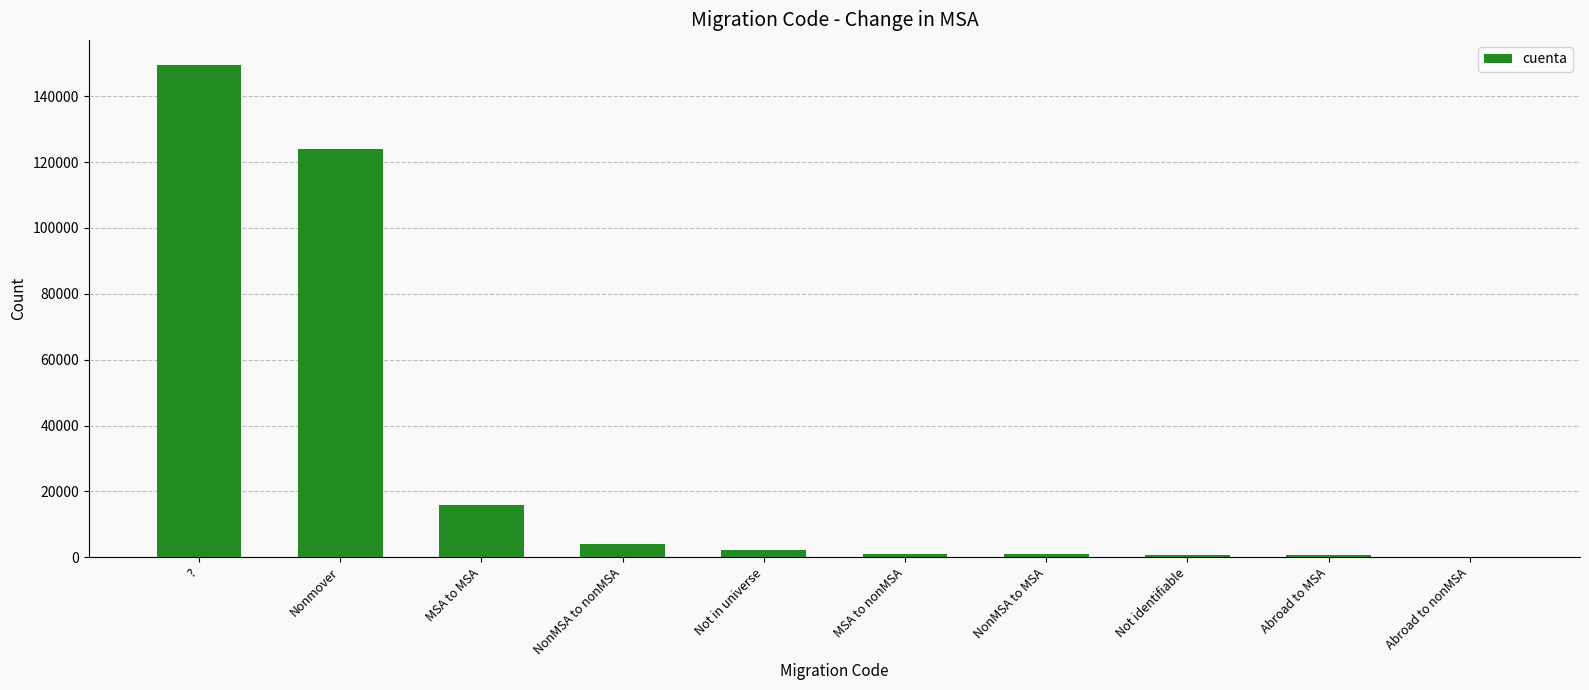

Is it true that the value at MSA to MSA is 27286?

False